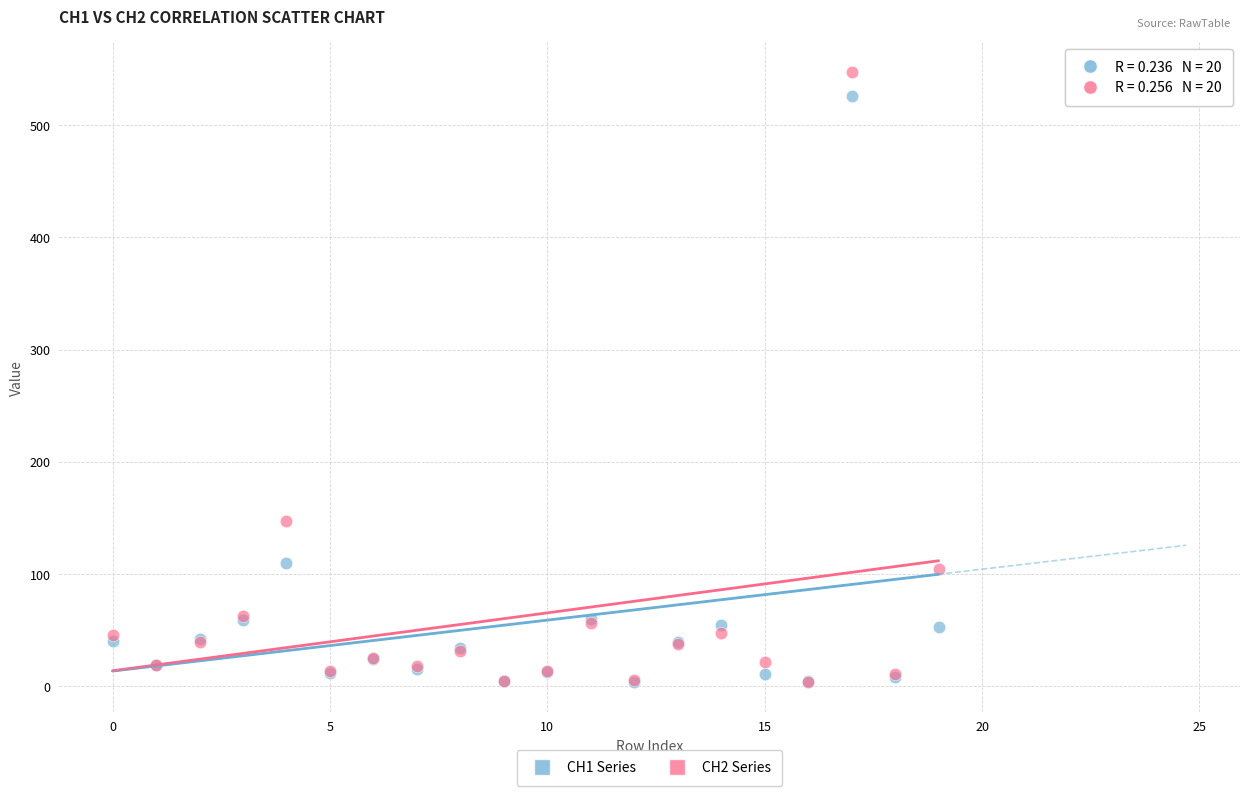

Across all series, what Y value is closest to 275?

147.6